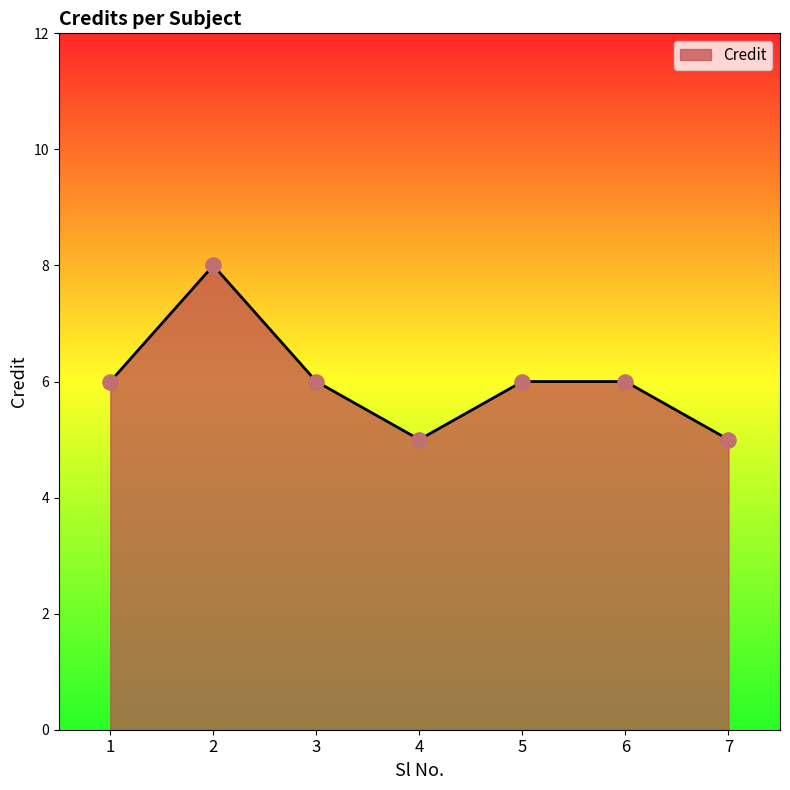

What is the change in value from 2 to 7?

-3